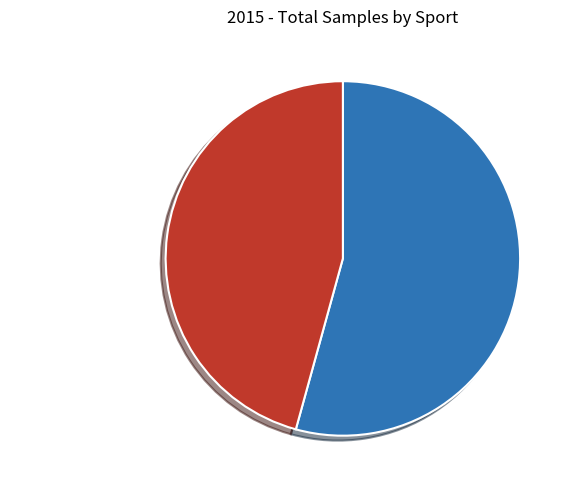

Is there a majority slice in this chart?

Yes